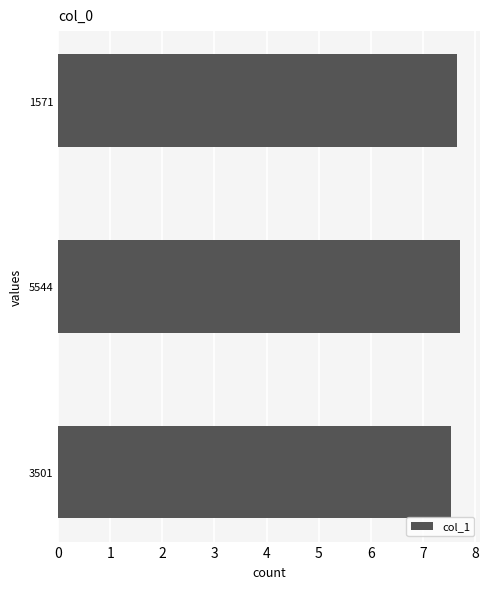

What is the sum of all values?

22.9